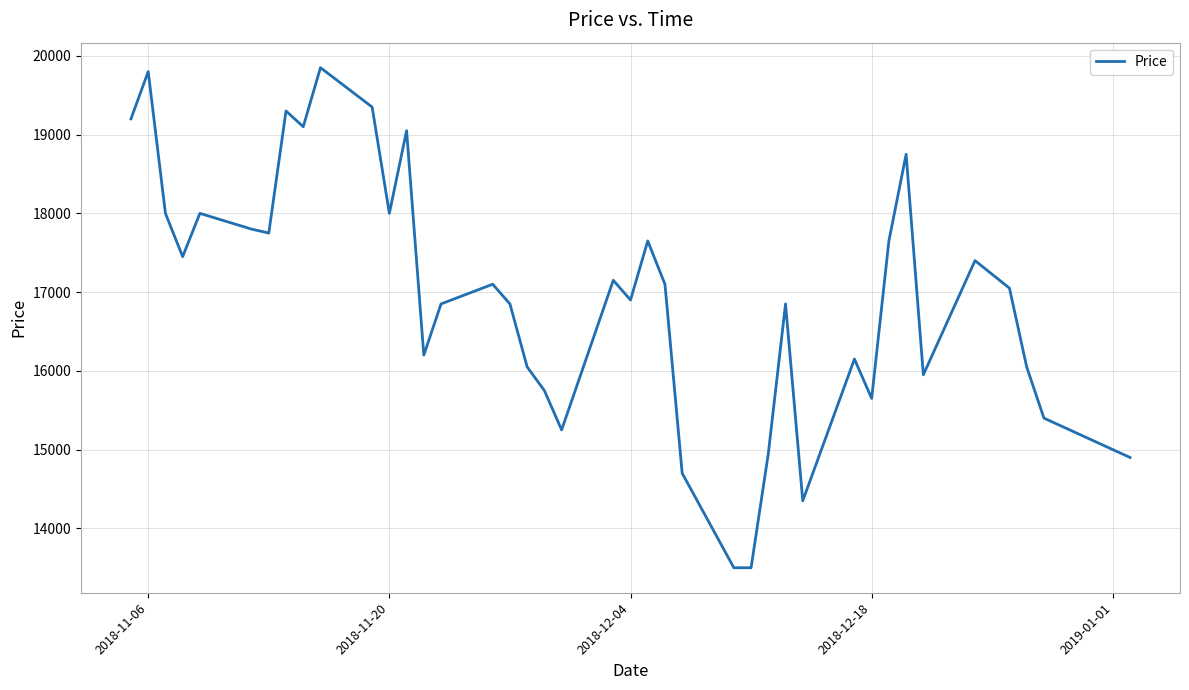

What is the smallest value displayed?

13500